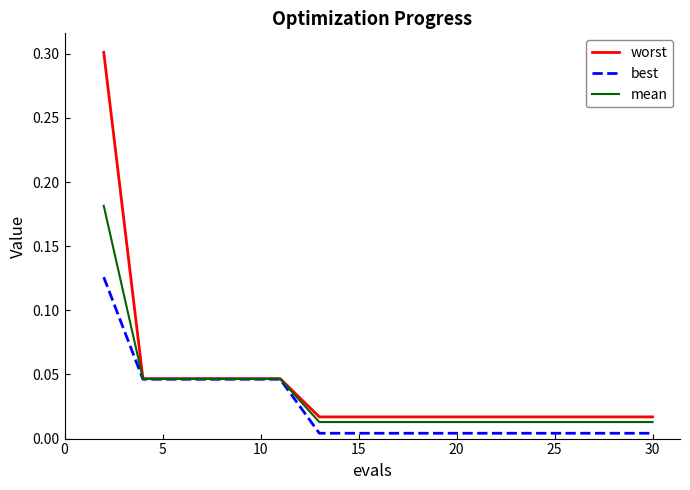

What is the sum of all mean values?

0.5